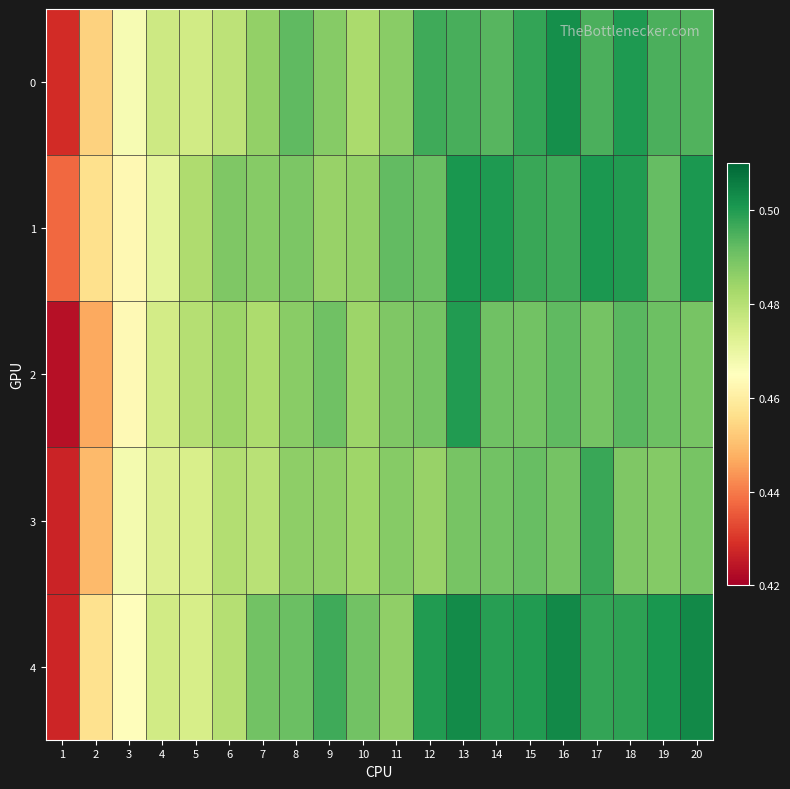

Reading left to right, what are all the values shown in this chart?

0: 1=0.4	2=0.5	3=0.5	4=0.5	5=0.5	6=0.5	7=0.5	8=0.5	9=0.5	10=0.5	11=0.5	12=0.5	13=0.5	14=0.5	15=0.5	16=0.5	17=0.5	18=0.5	19=0.5	20=0.5
1: 1=0.4	2=0.5	3=0.5	4=0.5	5=0.5	6=0.5	7=0.5	8=0.5	9=0.5	10=0.5	11=0.5	12=0.5	13=0.5	14=0.5	15=0.5	16=0.5	17=0.5	18=0.5	19=0.5	20=0.5
2: 1=0.4	2=0.4	3=0.5	4=0.5	5=0.5	6=0.5	7=0.5	8=0.5	9=0.5	10=0.5	11=0.5	12=0.5	13=0.5	14=0.5	15=0.5	16=0.5	17=0.5	18=0.5	19=0.5	20=0.5
3: 1=0.4	2=0.4	3=0.5	4=0.5	5=0.5	6=0.5	7=0.5	8=0.5	9=0.5	10=0.5	11=0.5	12=0.5	13=0.5	14=0.5	15=0.5	16=0.5	17=0.5	18=0.5	19=0.5	20=0.5
4: 1=0.4	2=0.5	3=0.5	4=0.5	5=0.5	6=0.5	7=0.5	8=0.5	9=0.5	10=0.5	11=0.5	12=0.5	13=0.5	14=0.5	15=0.5	16=0.5	17=0.5	18=0.5	19=0.5	20=0.5